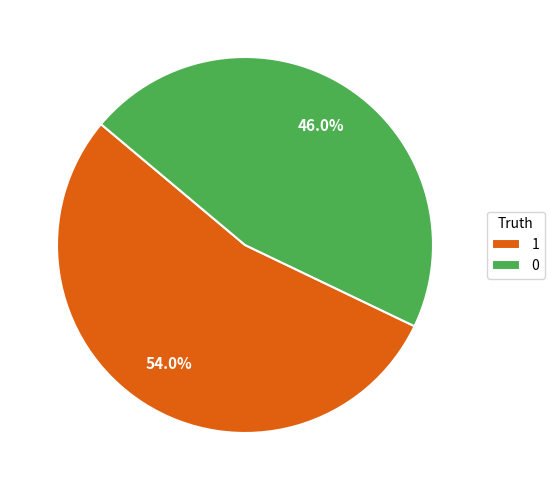

To the nearest percent, what portion does 0 represent?

46%